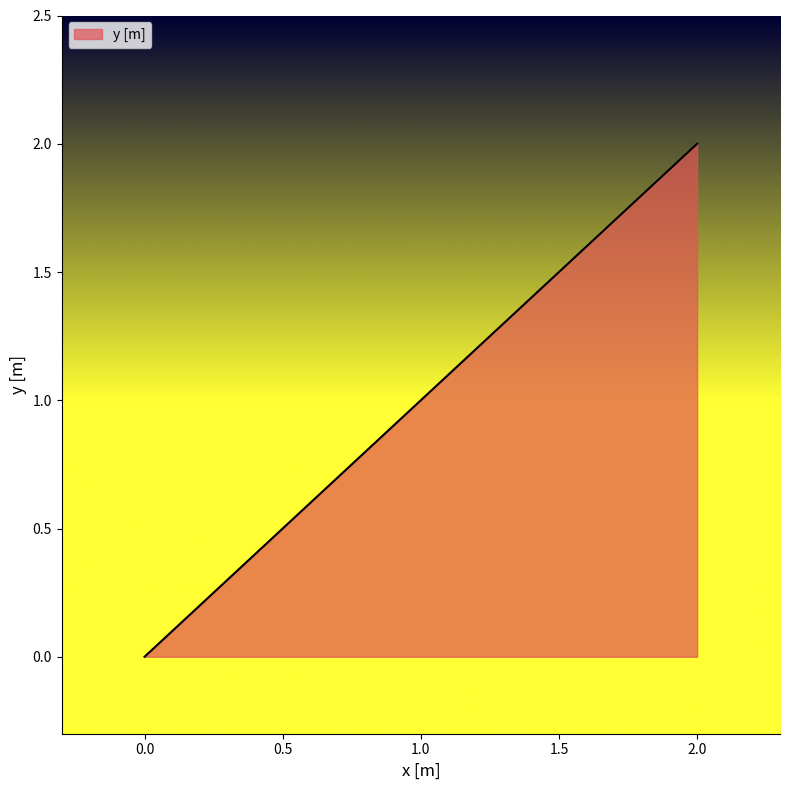

How many data points are less than 2?

1